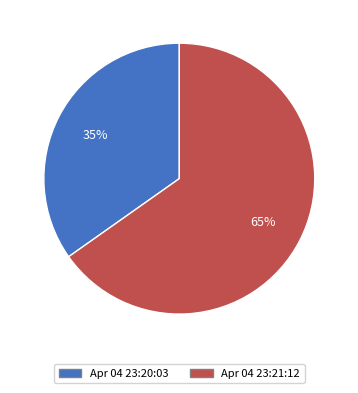

To the nearest percent, what is the difference between the largest and smallest slice percentages?

30%